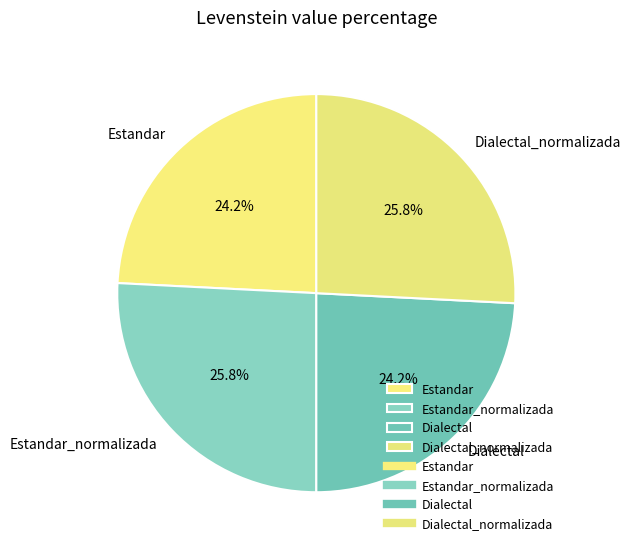

Is there a majority slice in this chart?

No